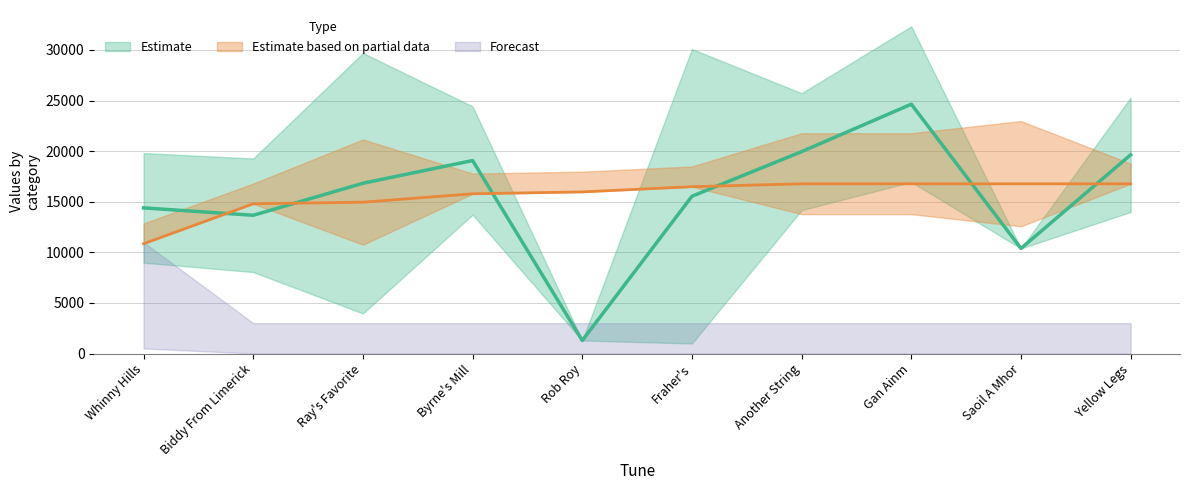

What position from the right is Gan Ainm?

3